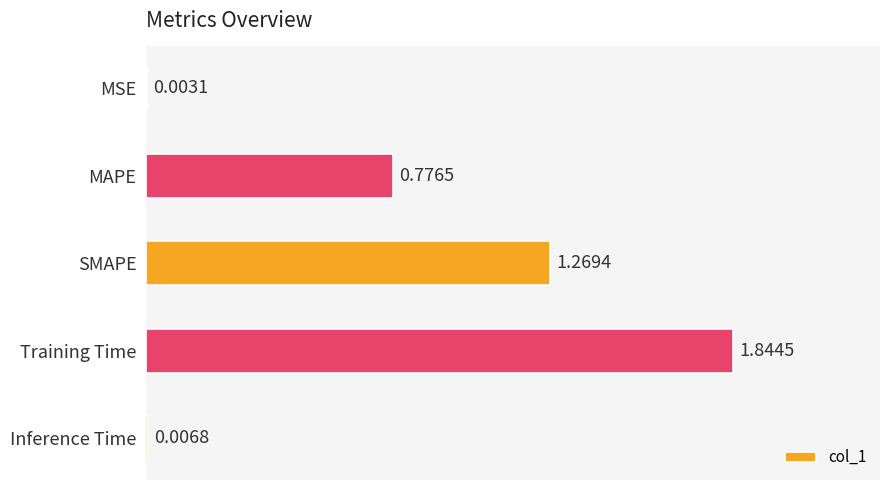

Which label corresponds to the largest value in the chart?

Training Time